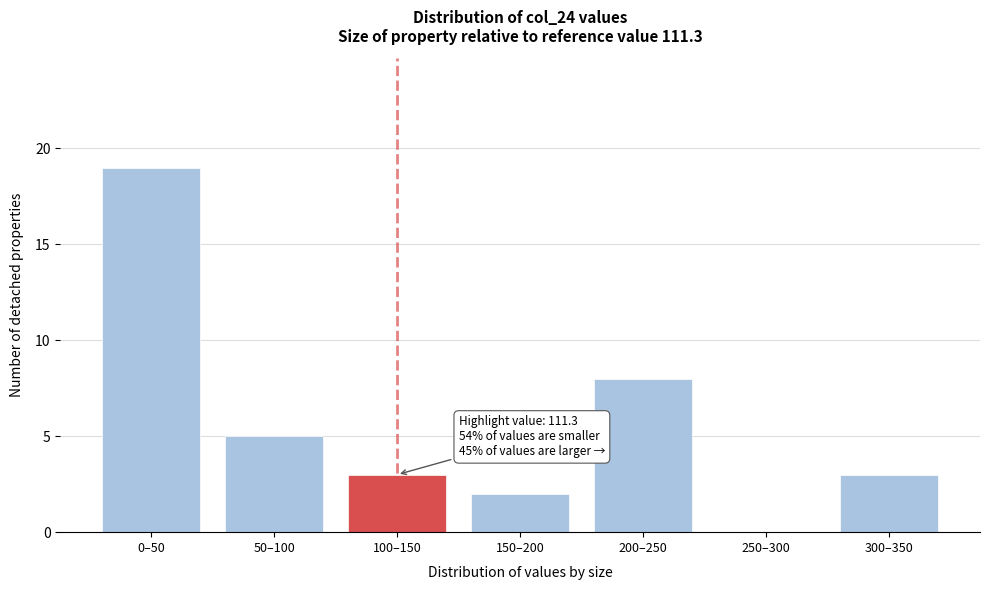

Reading left to right, transcribe all the data shown in this chart.

0–50=19	50–100=5	100–150=3	150–200=2	200–250=8	250–300=0	300–350=3